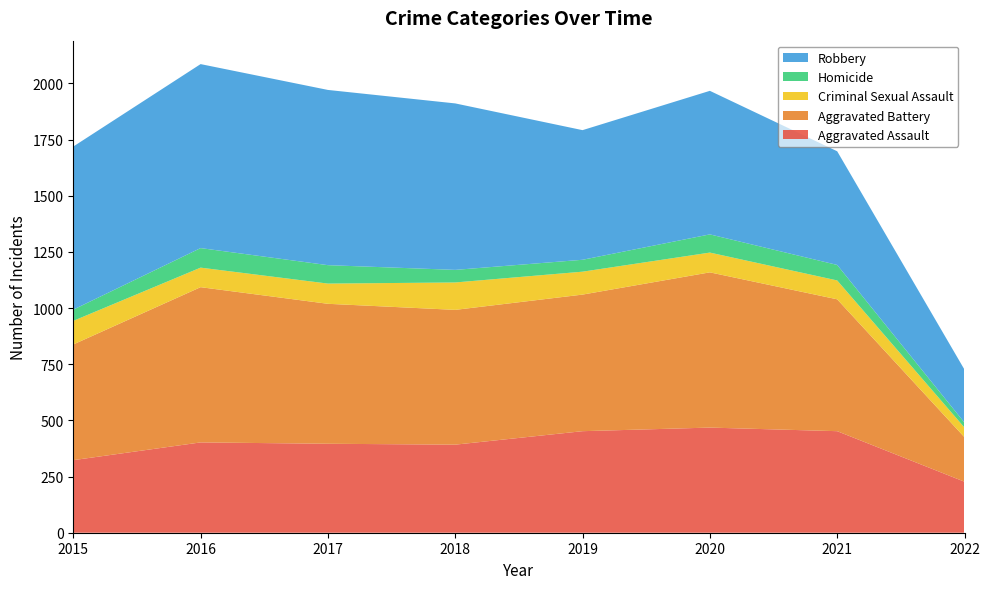

Reading left to right, transcribe all the data shown in this chart.

Aggravated Assault: 2015=323	2016=402	2017=396	2018=392	2019=452	2020=468	2021=452	2022=227
Aggravated Battery: 2015=515	2016=691	2017=623	2018=600	2019=608	2020=691	2021=587	2022=198
Criminal Sexual Assault: 2015=105	2016=87	2017=90	2018=122	2019=102	2020=88	2021=84	2022=43
Homicide: 2015=50	2016=87	2017=82	2018=56	2019=53	2020=81	2021=69	2022=22
Robbery: 2015=726	2016=819	2017=780	2018=741	2019=577	2020=639	2021=506	2022=236